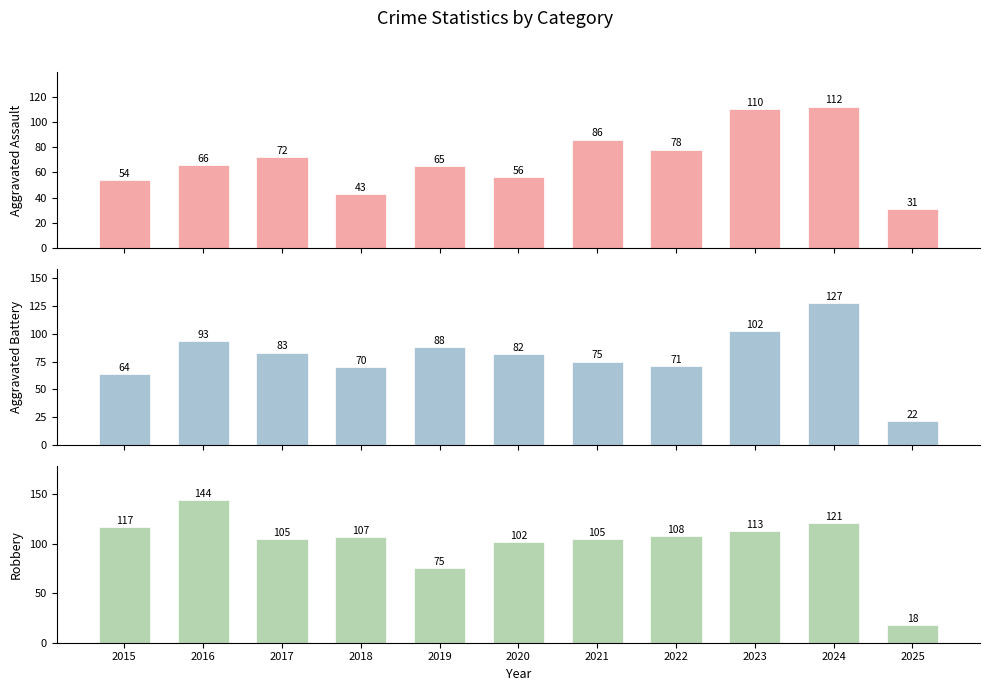

How many data points does each series have?

11